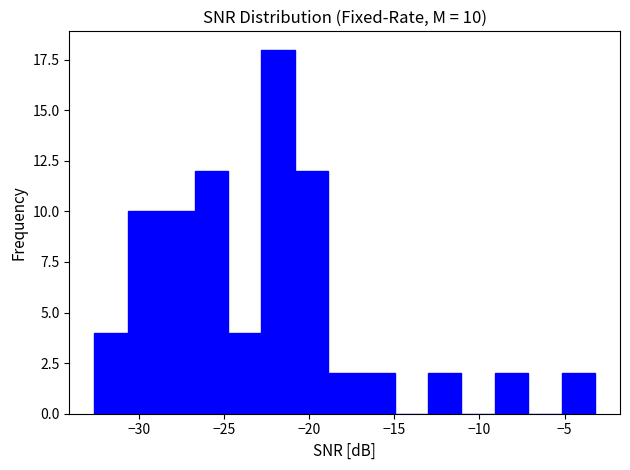

Read against the x-axis, roughly where is the centre of the tallest bar?

-22.0